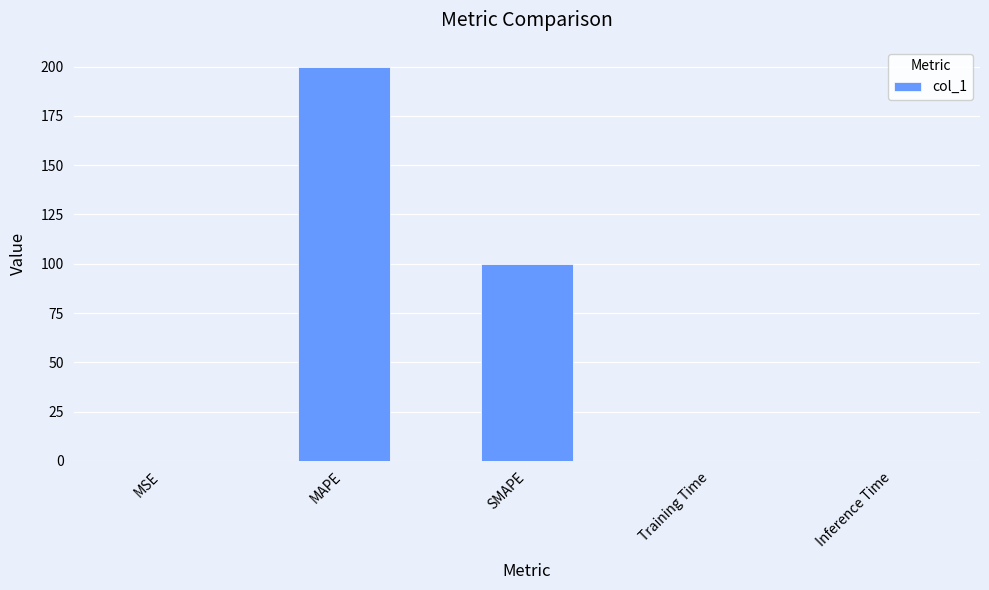

Between MSE and MAPE, which is larger?

MAPE